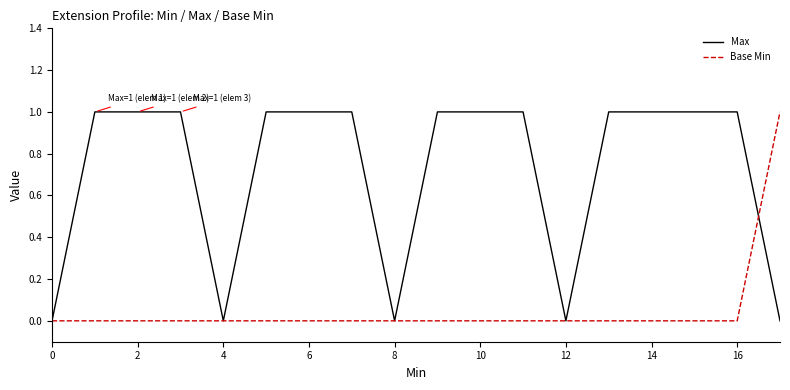

Is this an area chart (filled region under the line)?

No